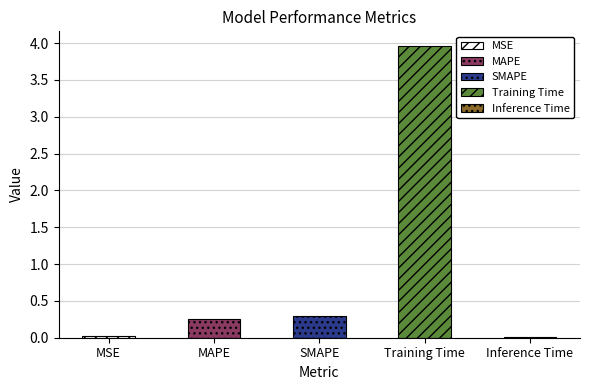

Are the bars grouped side by side (vs. stacked)?

No